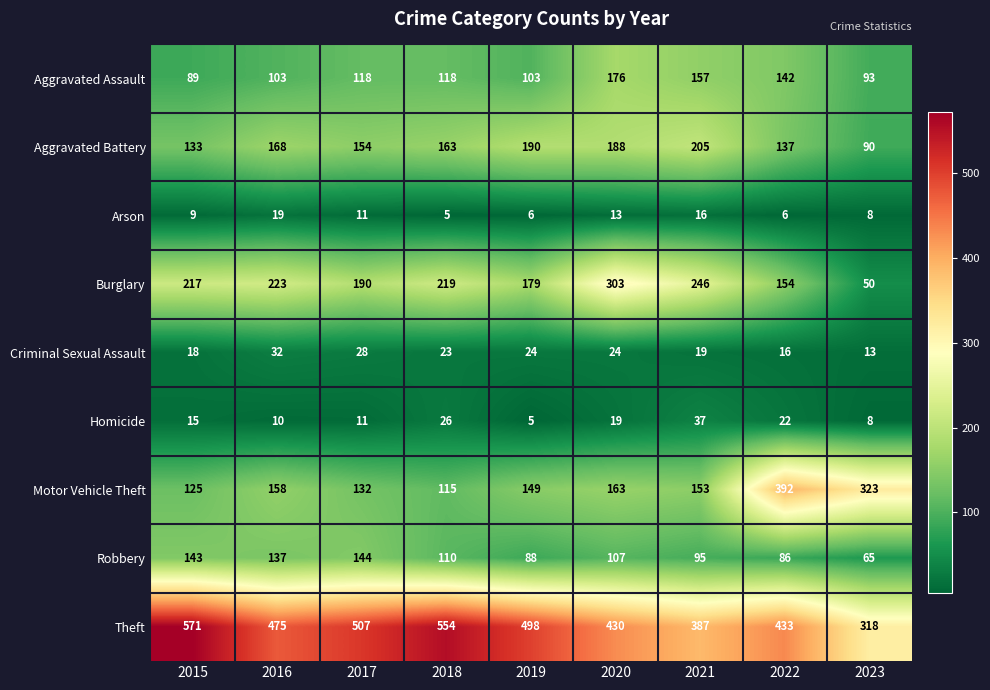

What is the spread (max minus min) of values at 2016?

465